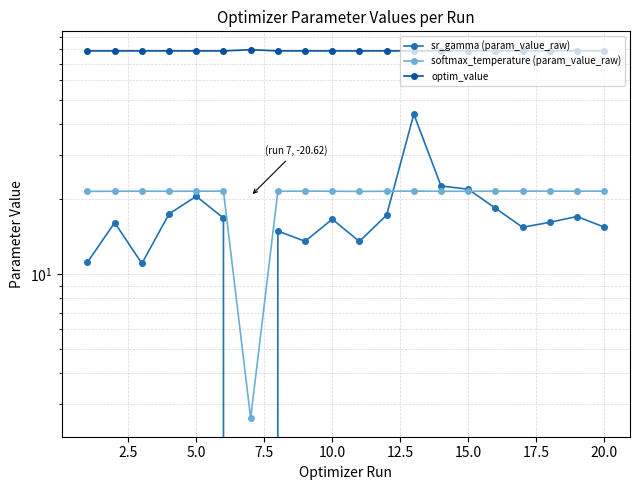

How many data points in softmax_temperature (param_value_raw) are less than 21?

1